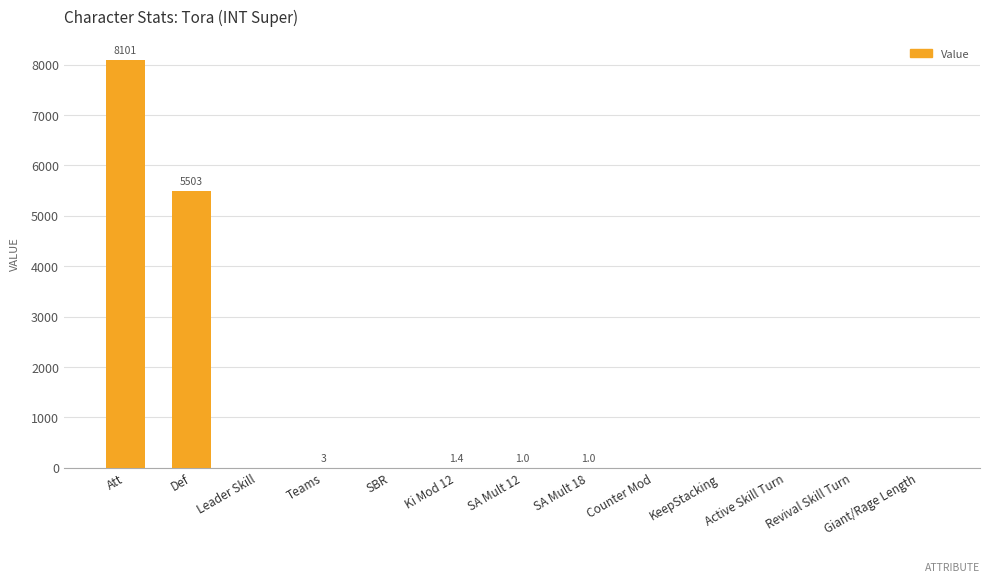

Where is the data nearest to the value 4050?

Def